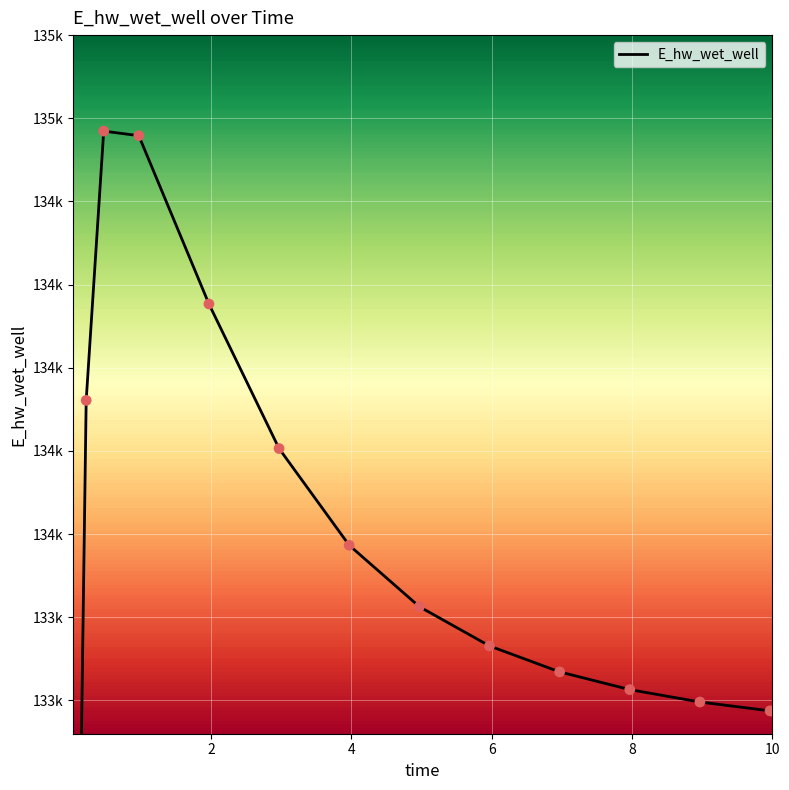

What is the change in value from 4 to 14?

-933.9